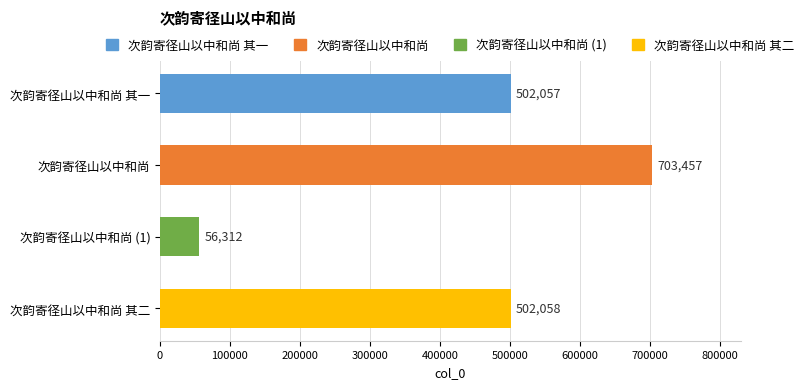

How many distinct data groups are displayed?

1